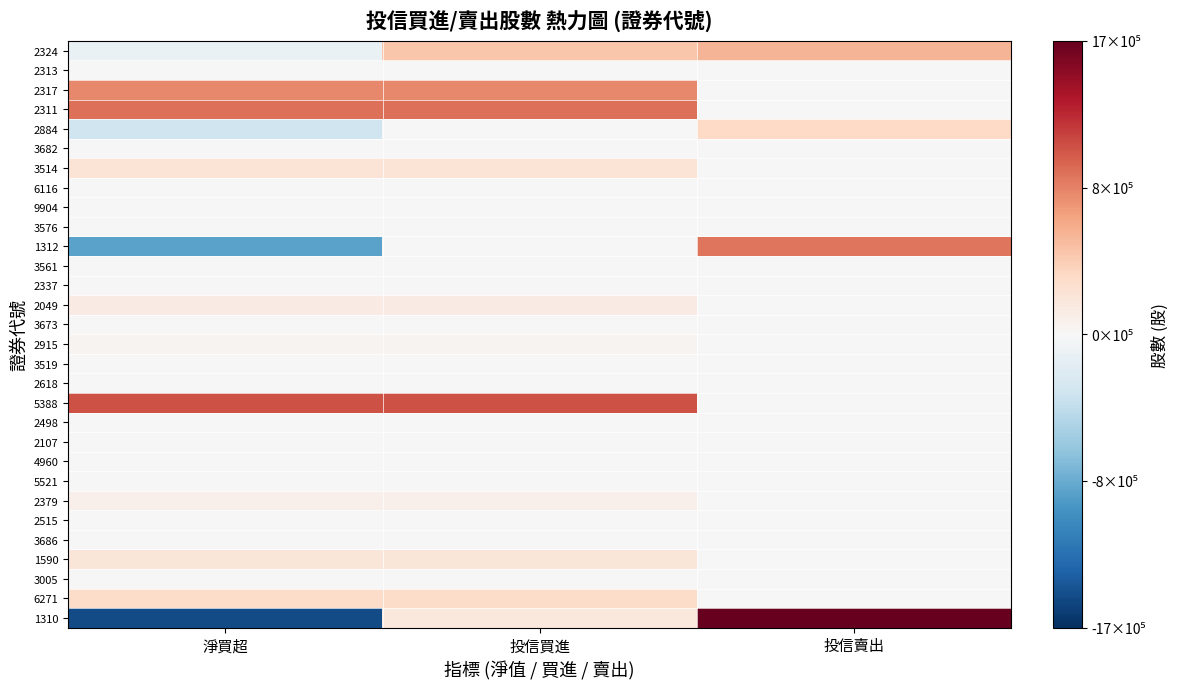

How many data points does each series have?

3